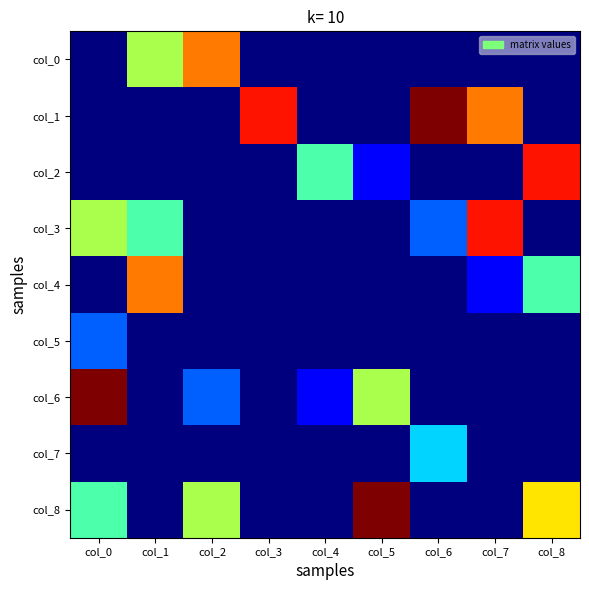

At which category is the sum across all series the highest?

col_0